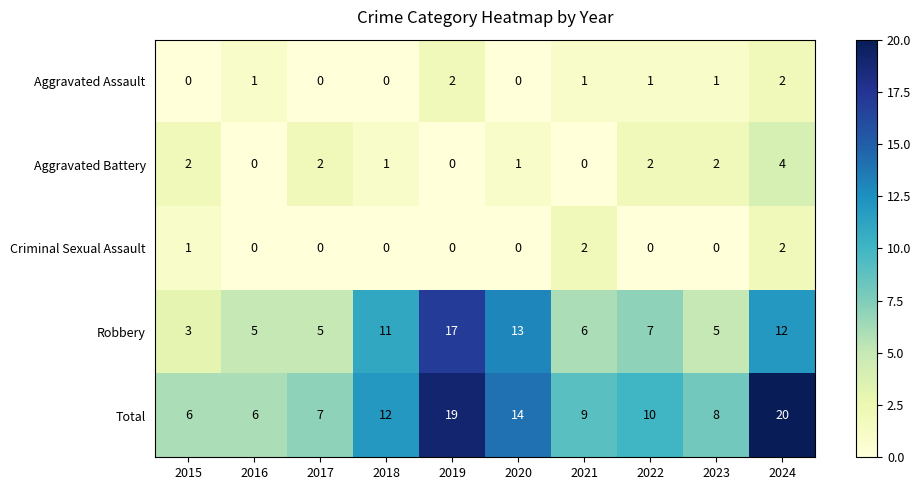

How many distinct data groups are displayed?

5